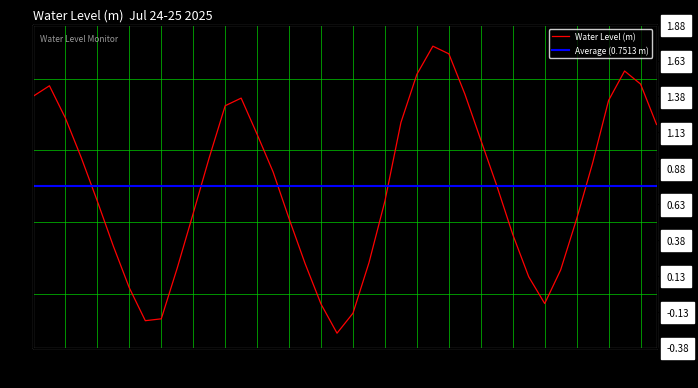

What is the change in value from 09:00 to 18:00?

+0.4